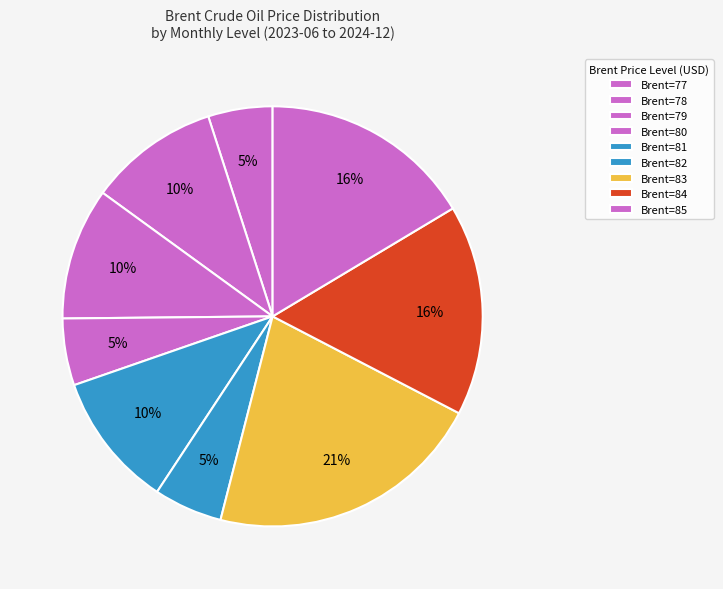

Does any single category account for the majority?

No